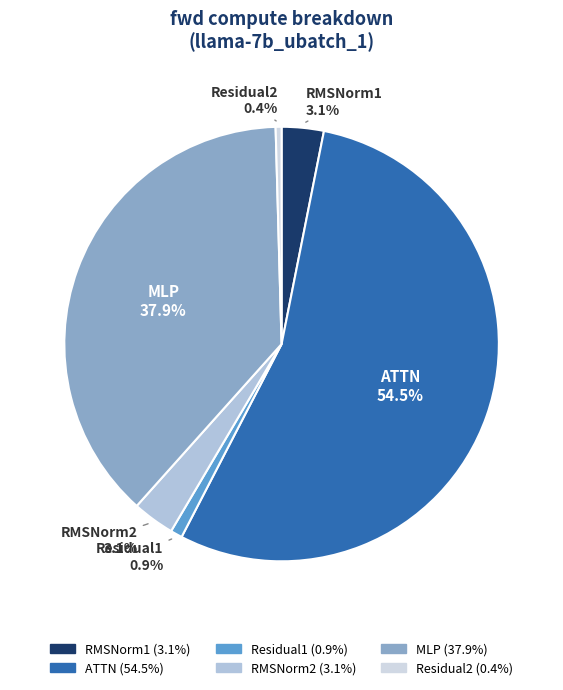

Which slice is the largest?

ATTN